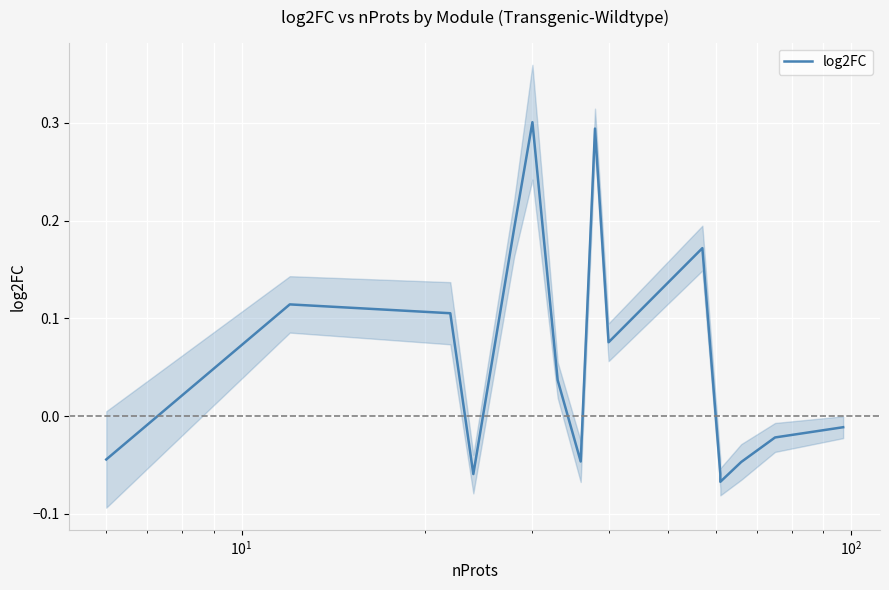

How many points are lower than both their immediate neighbors (excluding endpoints)?

4